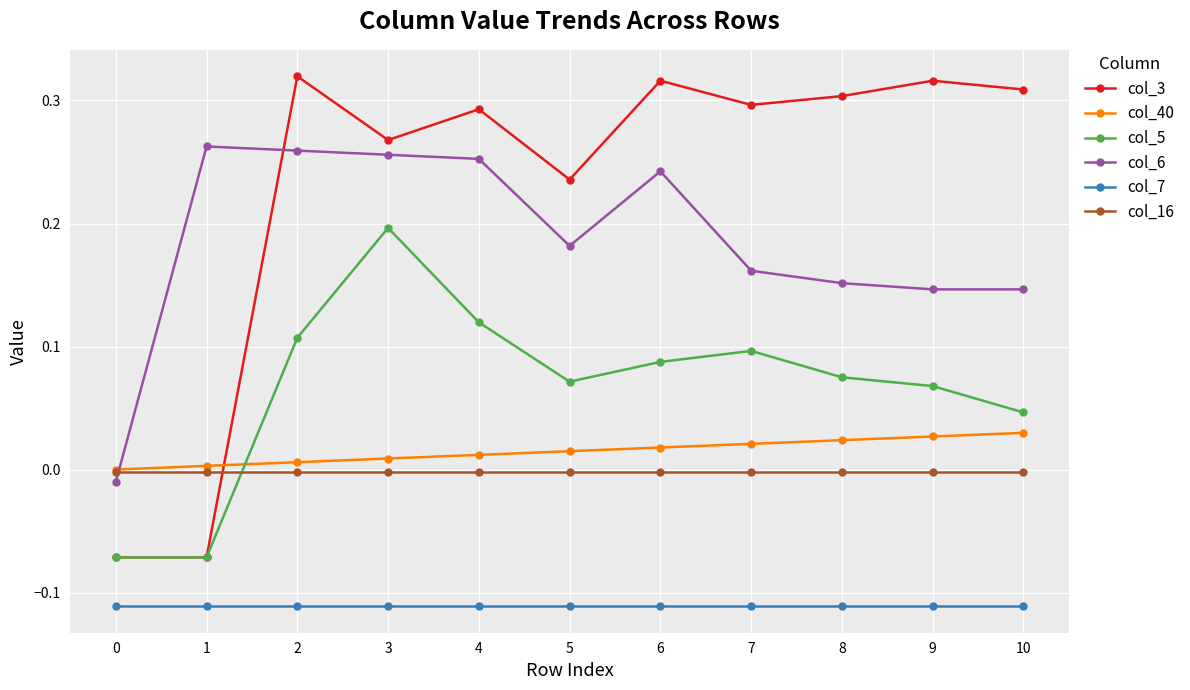

Which series has the widest spread of values?

col_3